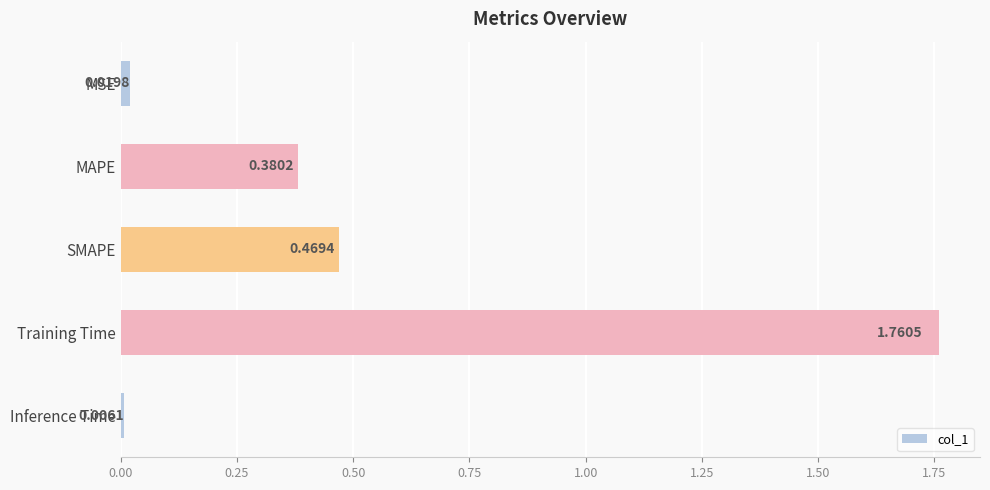

List the labels in order of value, largest first.

Training Time, SMAPE, MAPE, MSE, Inference Time